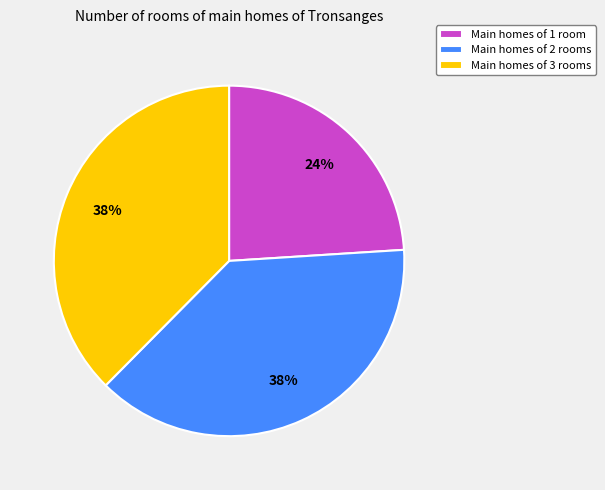

Which category has the smallest portion of the pie?

Main homes of 1 room